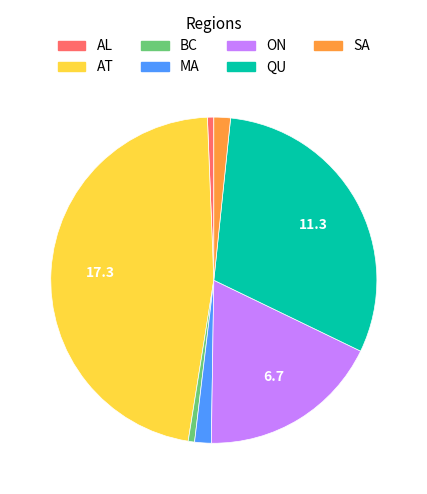

Does AT account for over 50% of the chart?

No